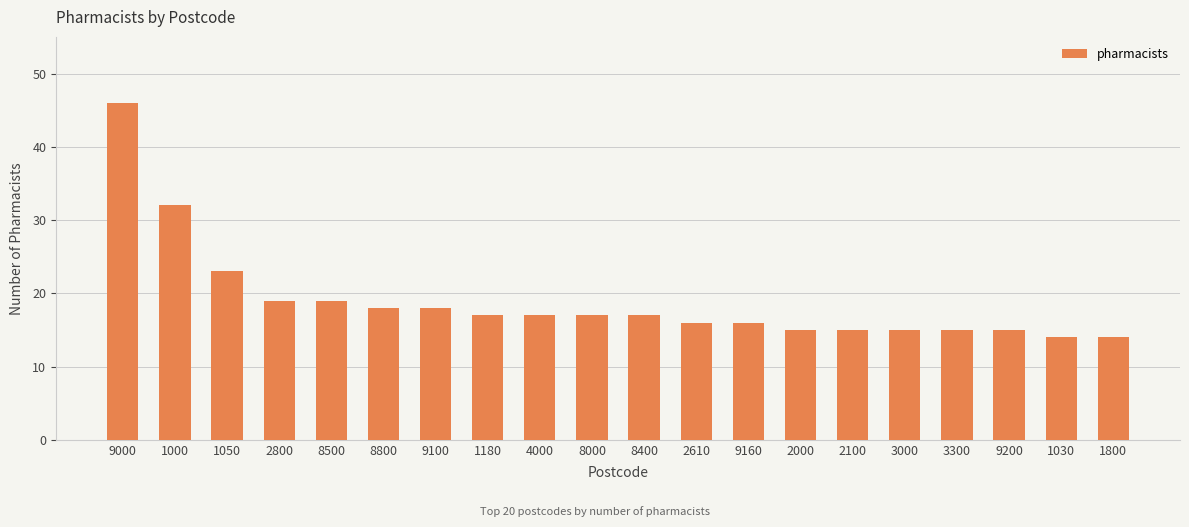

How many data points does each series have?

20